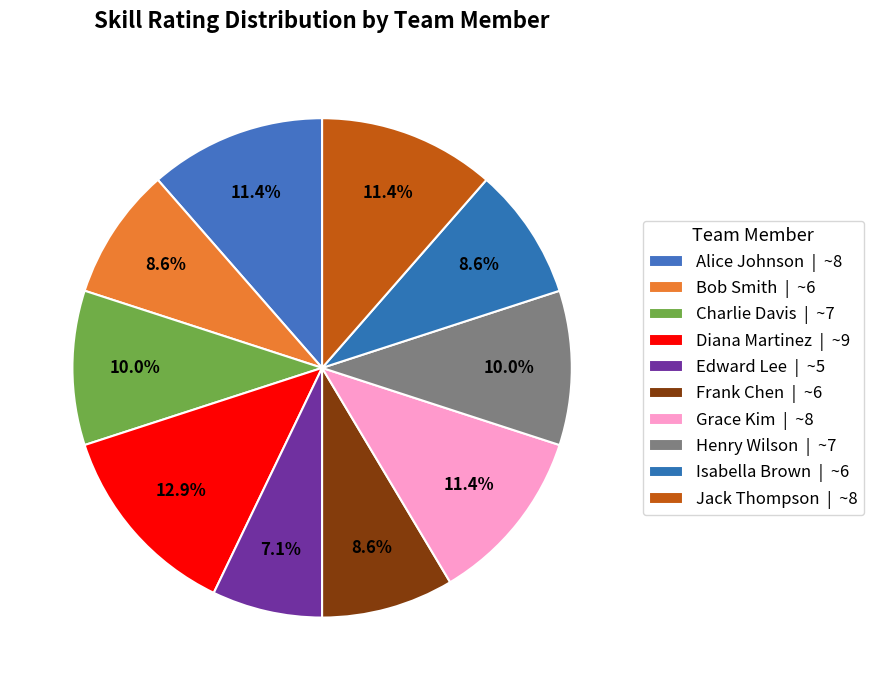

Which category has the biggest portion of the pie?

Diana Martinez